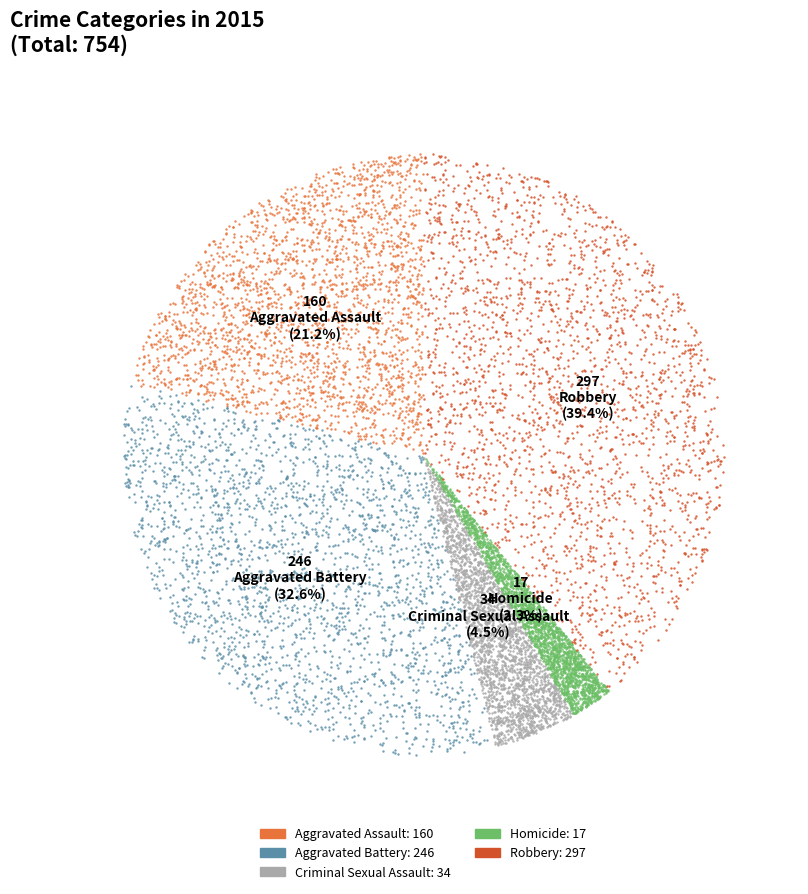

Is Homicide the majority of the pie?

No